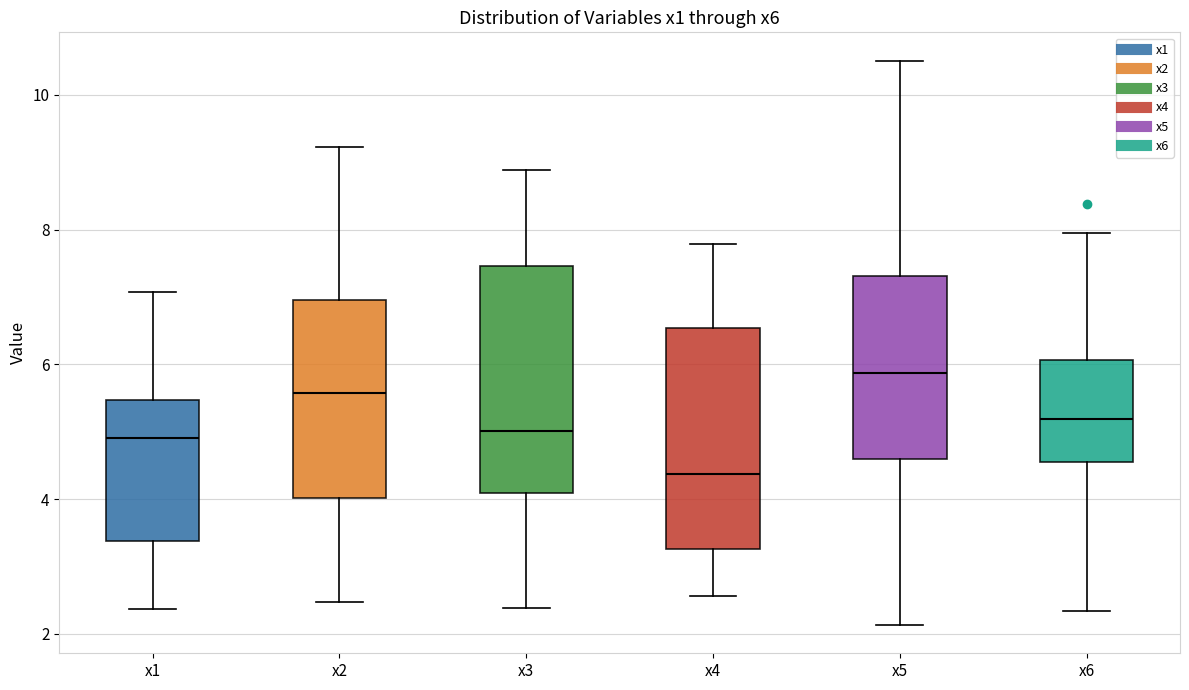

Reading left to right, read every box against the y-axis: the position of its median line, the range the box covers, and the ends of its whiskers. The values are not printed on the chart, so give them approximately, as read against the axis.

x1: median 5.0, box 3.4 to 5.4, whiskers 2.4 to 7.0
x2: median 5.6, box 4.0 to 7.0, whiskers 2.4 to 9.2
x3: median 5.0, box 4.0 to 7.4, whiskers 2.4 to 8.8
x4: median 4.4, box 3.2 to 6.6, whiskers 2.6 to 7.8
x5: median 5.8, box 4.6 to 7.4, whiskers 2.2 to 10.6
x6: median 5.2, box 4.6 to 6.0, whiskers 2.4 to 8.0